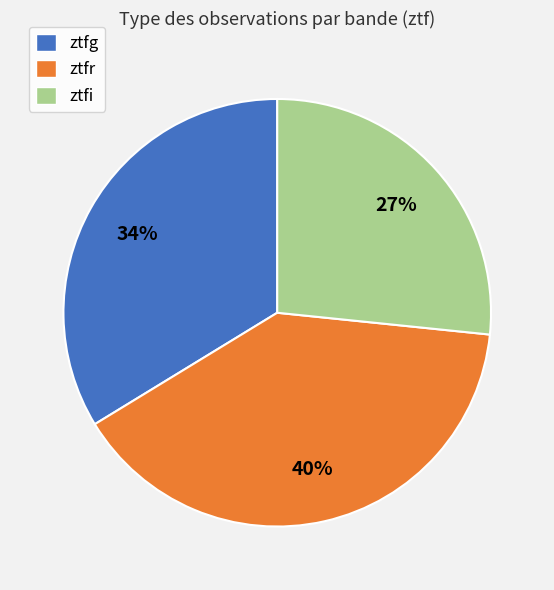

Count the number of slices in the pie.

3